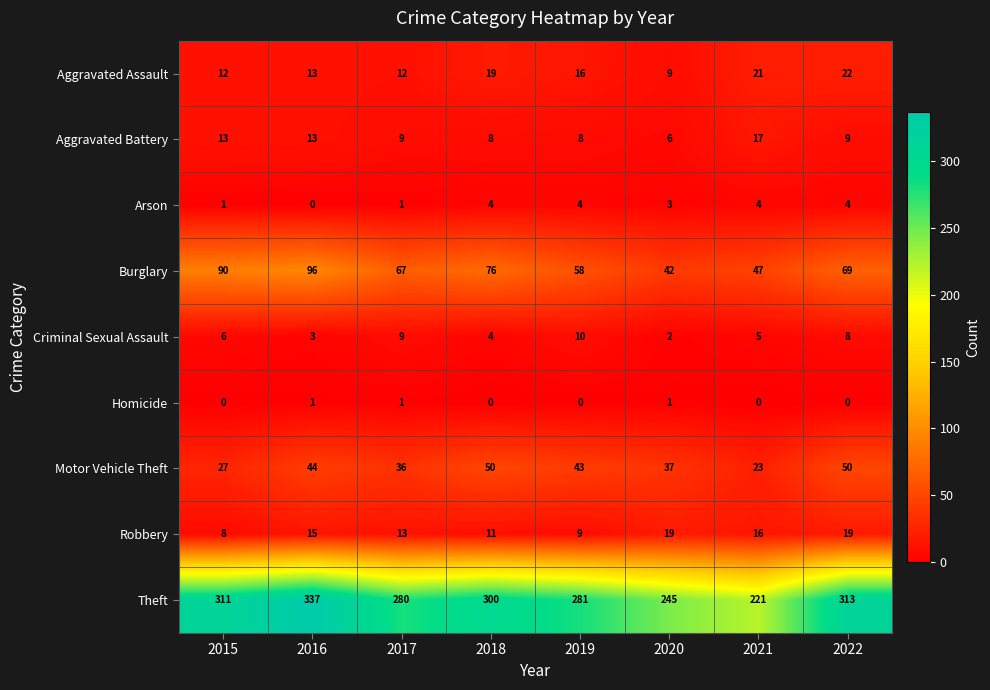

What is the difference between the second highest and second lowest values in the Aggravated Assault series?

9